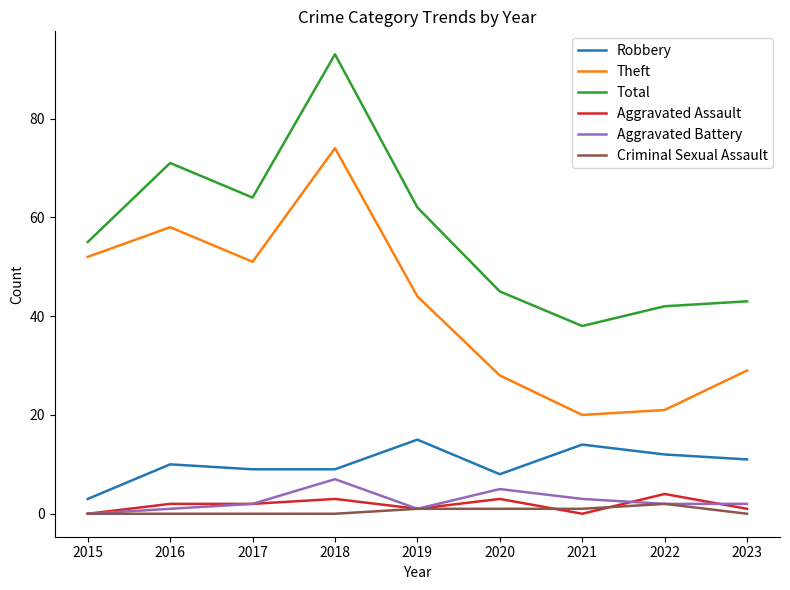

True or false: Aggravated Battery and Total cross at least once.

False